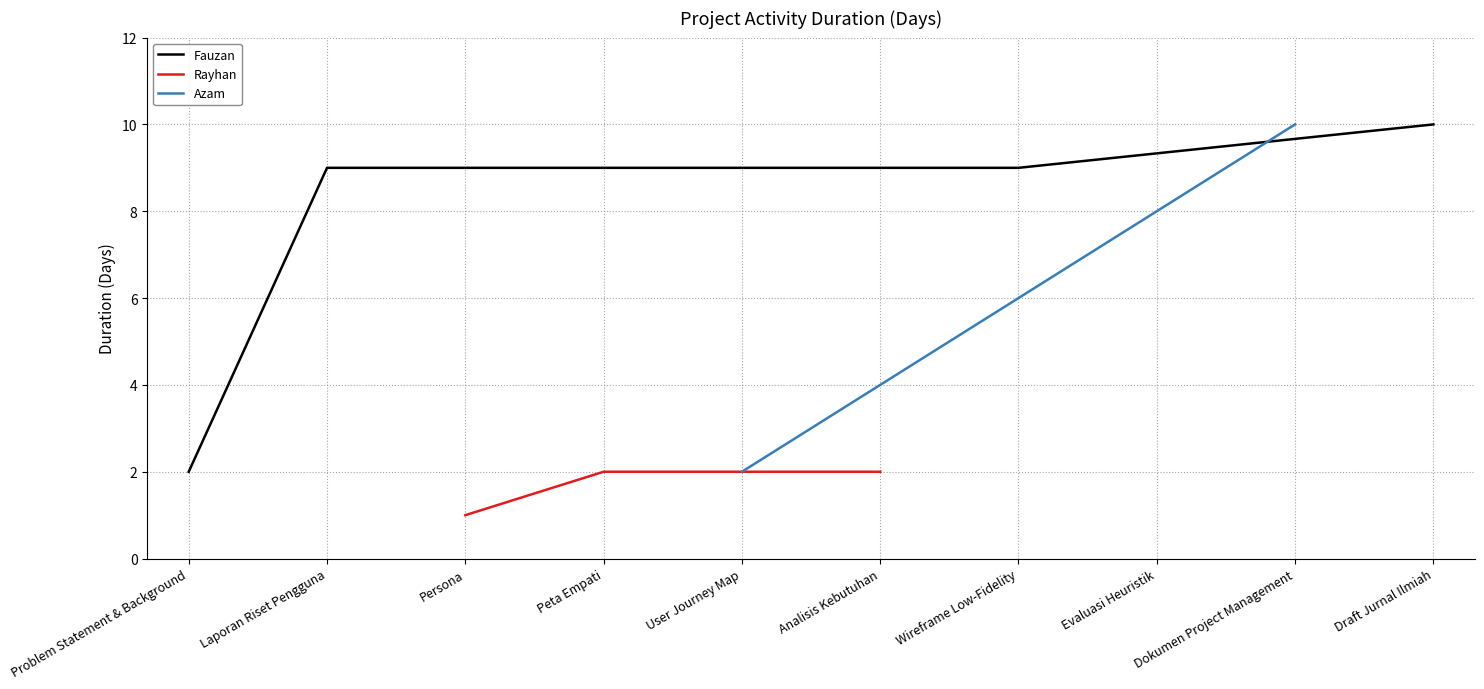

What is the sum of the values at Wireframe Low-Fidelity and Dokumen Project Management?

19